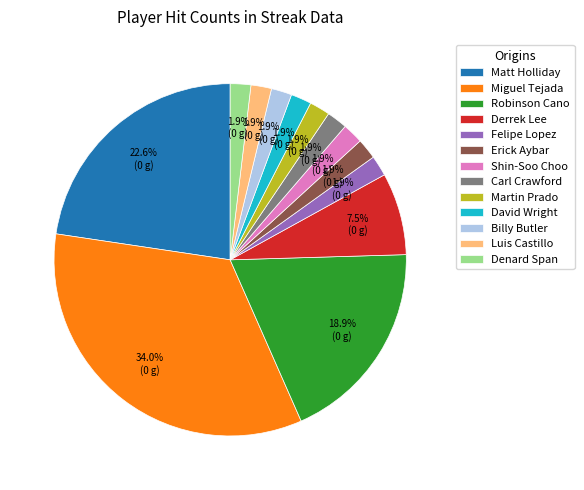

What is the ratio of the value at Martin Prado to the value at Carl Crawford?

1.0